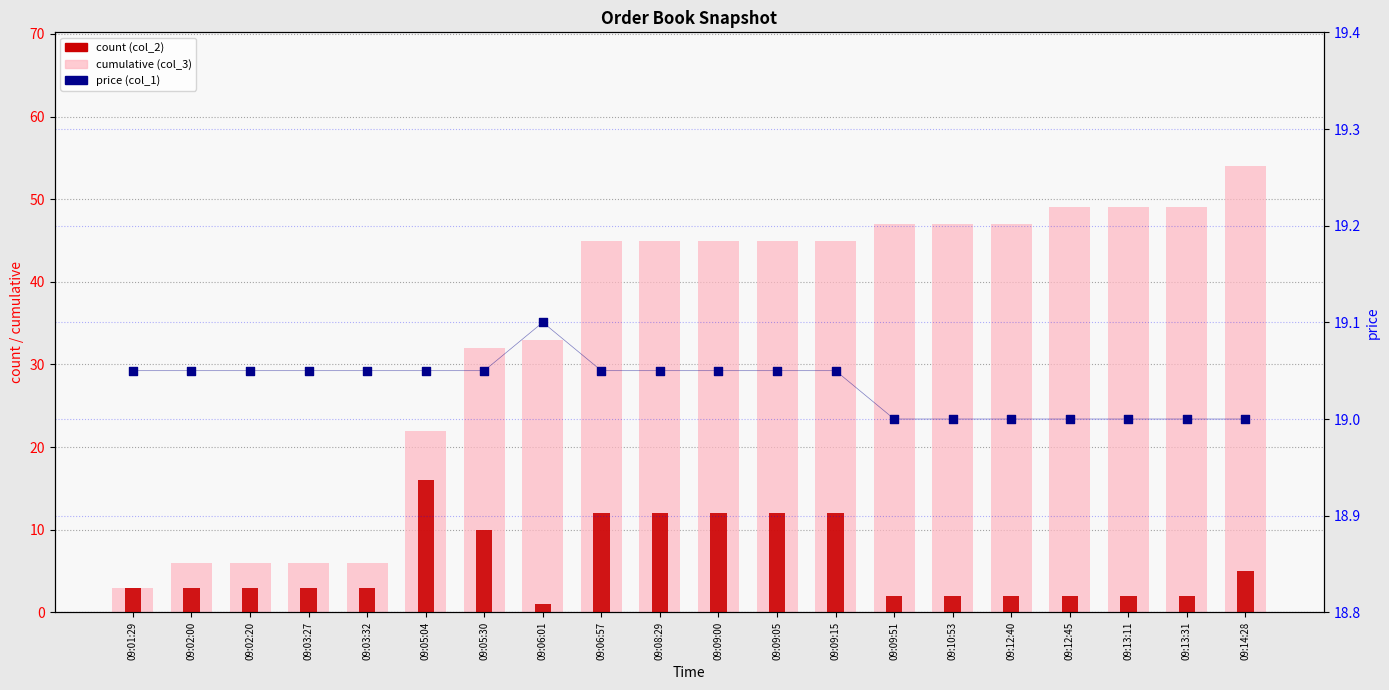

Which series has the largest total across all categories?

cumulative (col_3)